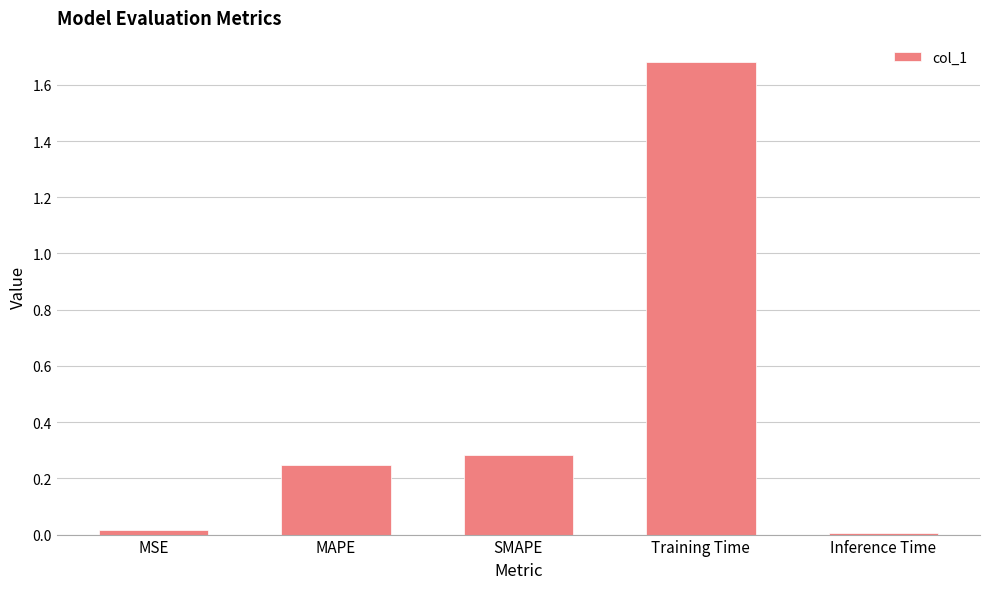

What is the maximum value shown in the chart?

1.7